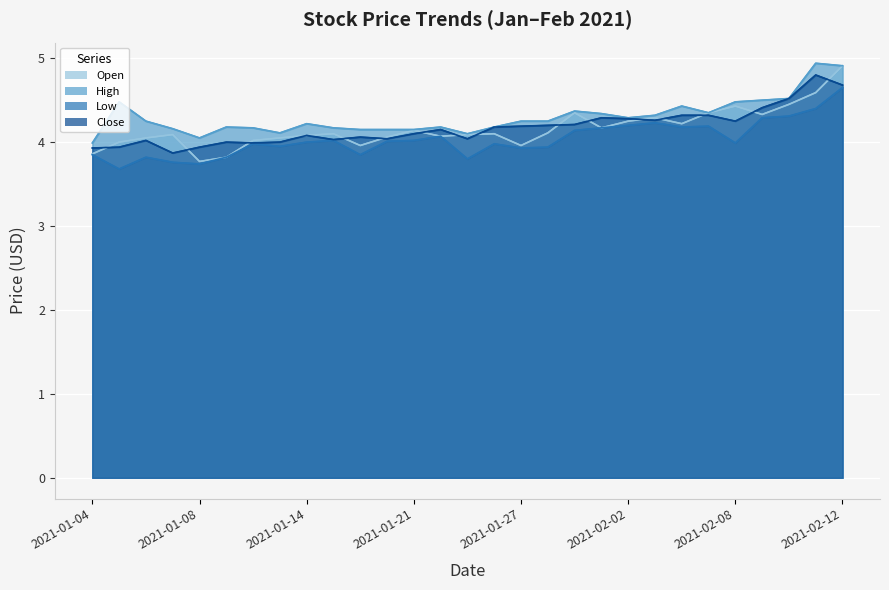

Between which two adjacent categories do Open and Close first intersect?

2021-01-04 and 2021-01-05